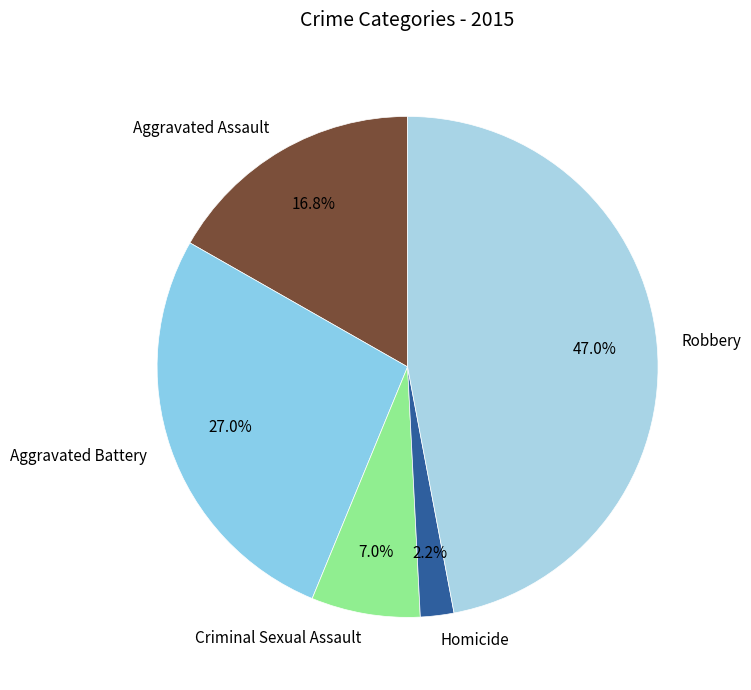

Which slice is the largest?

Robbery